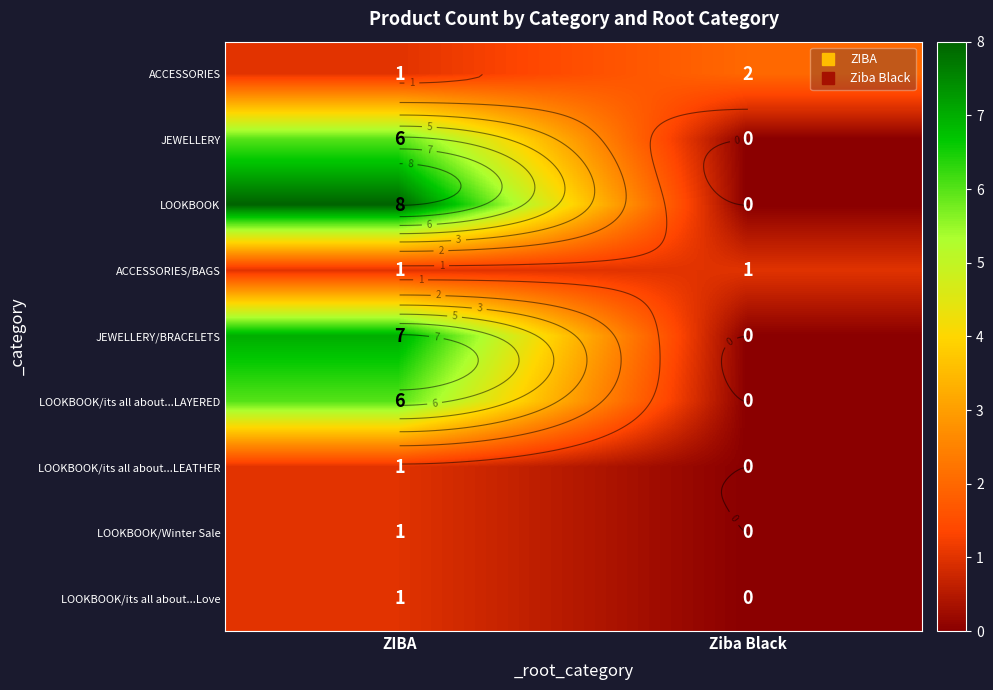

What is the sum of all JEWELLERY values?

6